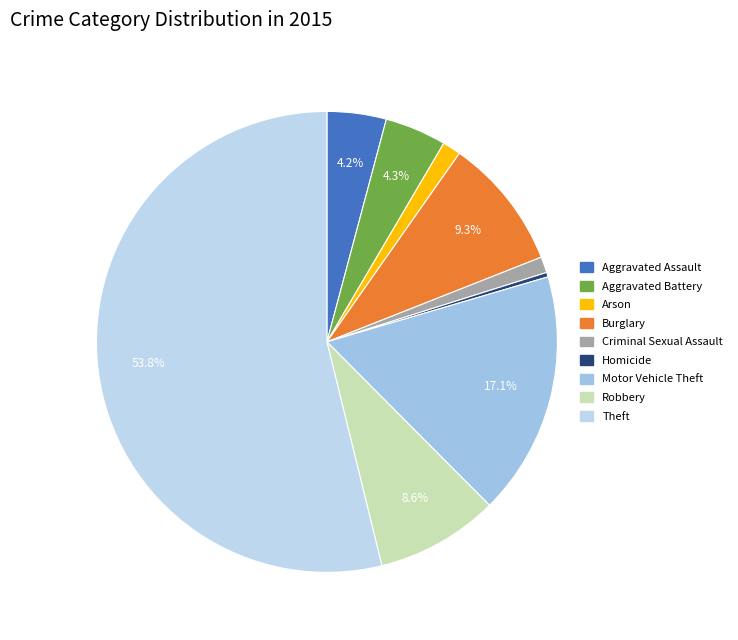

Which category has the smallest portion of the pie?

Homicide